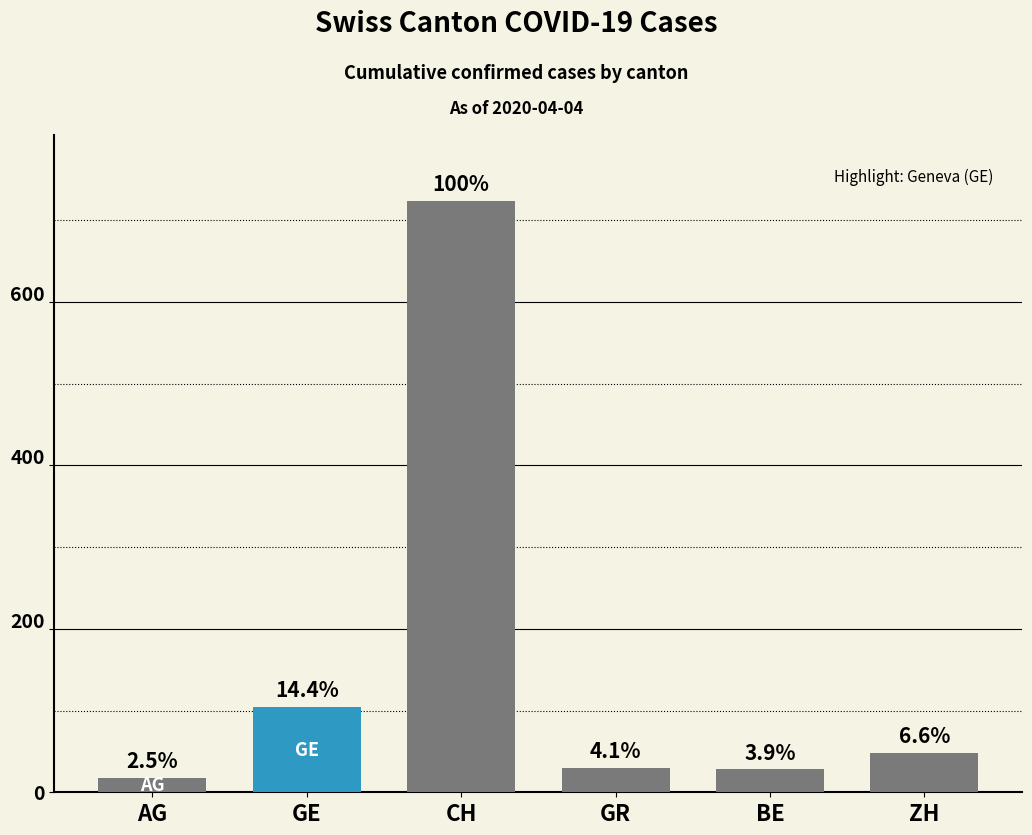

The chart shows a value of 724 at CH. True or false?

True